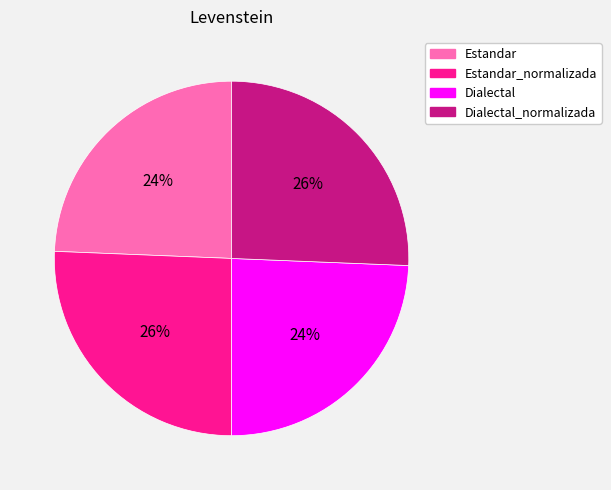

How many slices are in this pie chart?

4